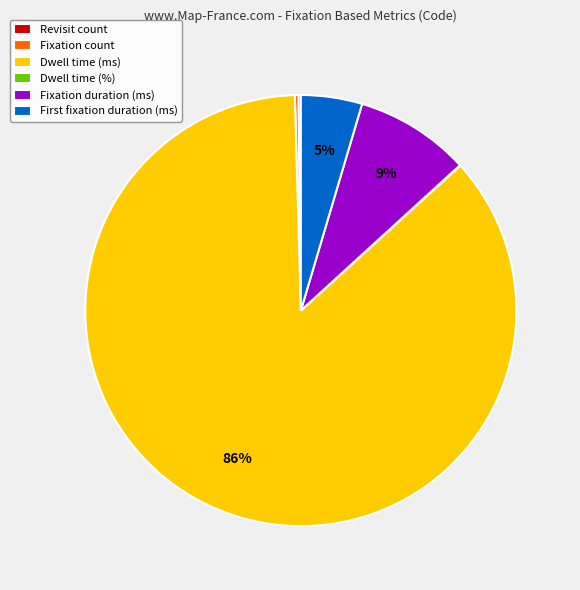

What percentage is the Fixation duration (ms) slice, to the nearest percent?

9%